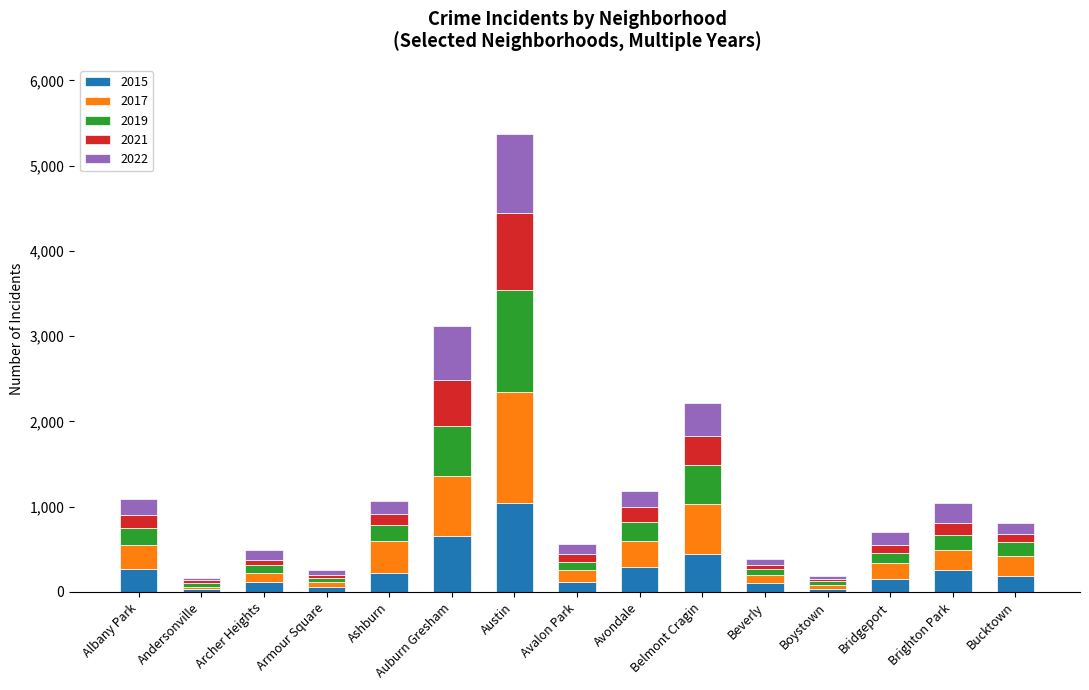

What is the total value across all series at Avondale?

1183